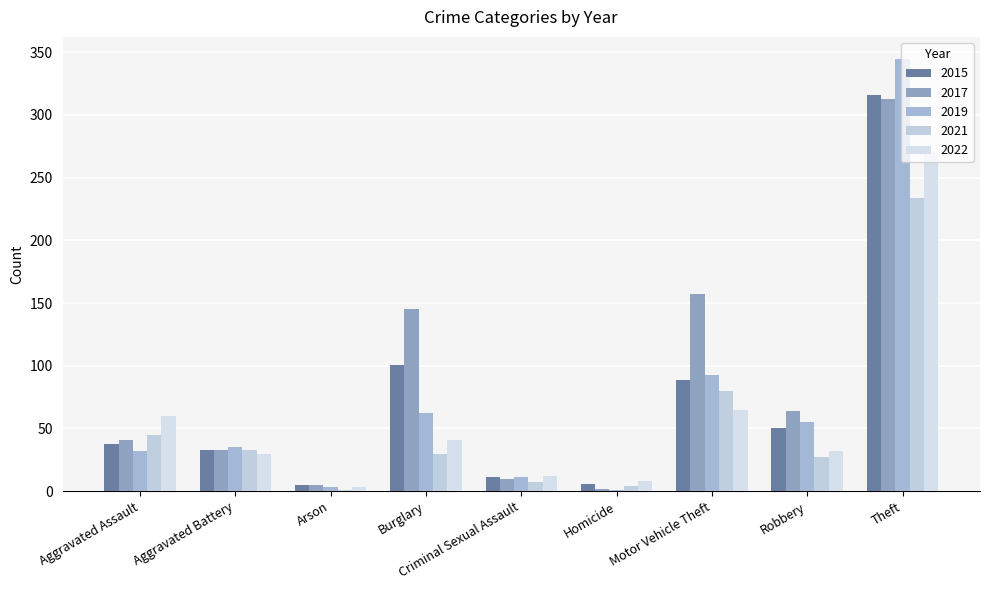

How many series are shown in this chart?

5